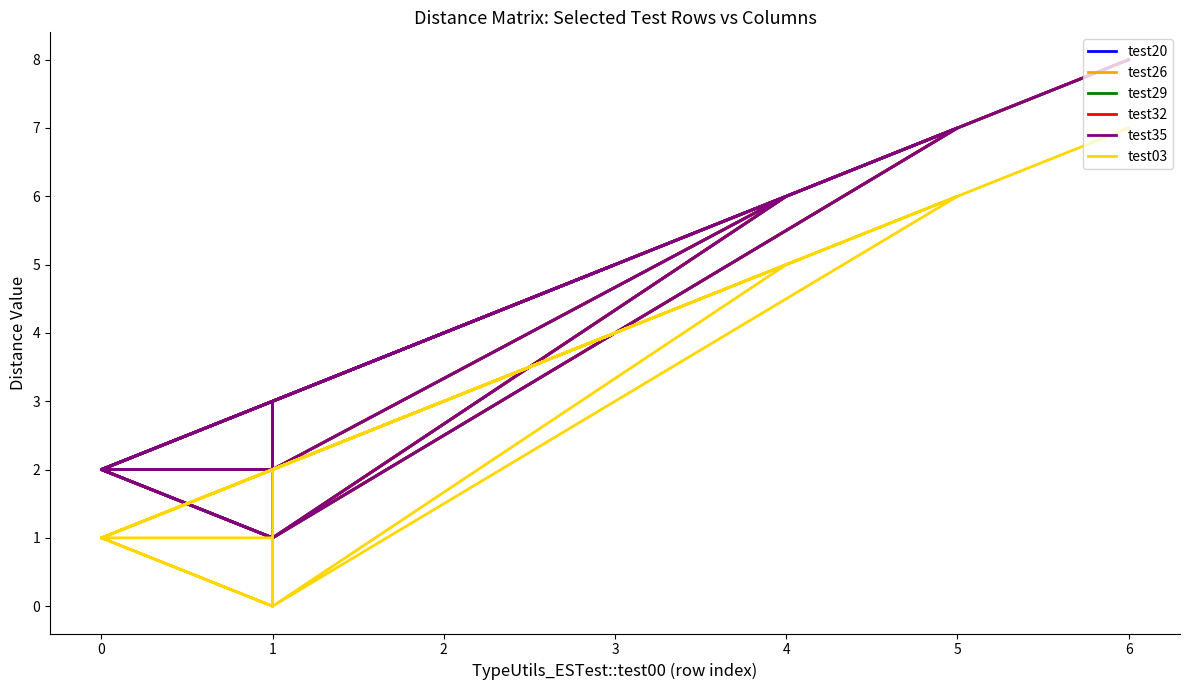

Does the chart display data point markers on the line(s)?

No